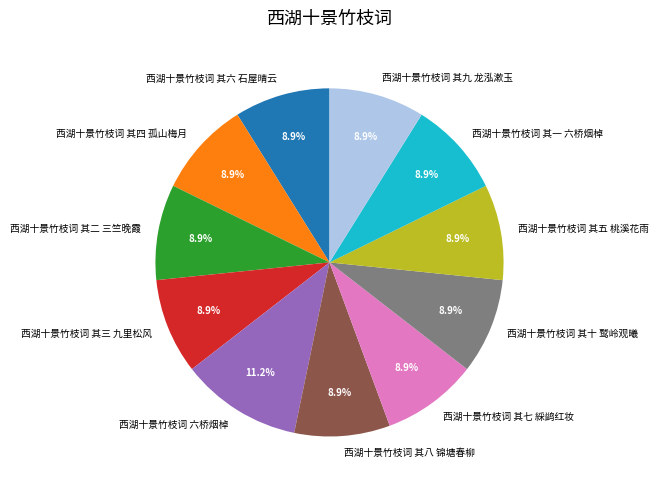

What percentage do 西湖十景竹枝词 其五 桃溪花雨 and 西湖十景竹枝词 其十 鹫岭观曦 together represent?

17.8%